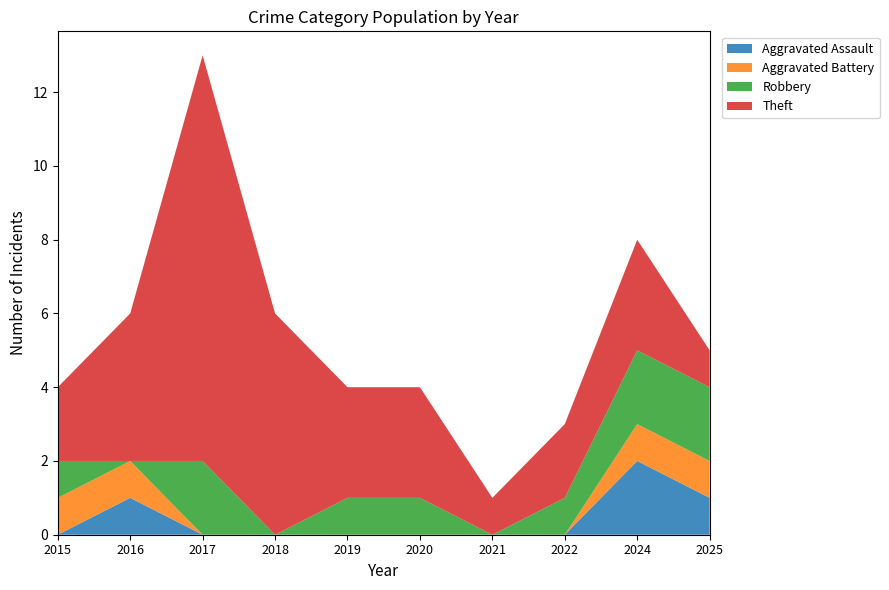

Reading left to right, list all the values displayed in this chart.

Aggravated Assault: 2015=0	2016=1	2017=0	2018=0	2019=0	2020=0	2021=0	2022=0	2024=2	2025=1
Aggravated Battery: 2015=1	2016=1	2017=0	2018=0	2019=0	2020=0	2021=0	2022=0	2024=1	2025=1
Robbery: 2015=1	2016=0	2017=2	2018=0	2019=1	2020=1	2021=0	2022=1	2024=2	2025=2
Theft: 2015=2	2016=4	2017=11	2018=6	2019=3	2020=3	2021=1	2022=2	2024=3	2025=1